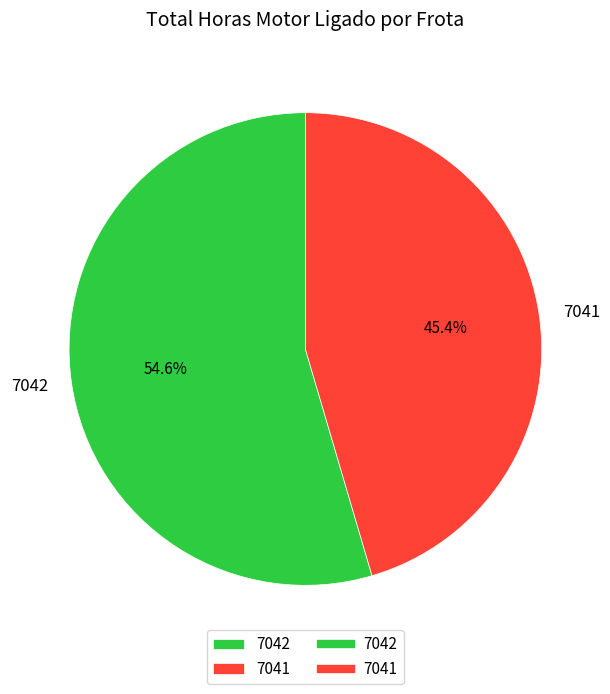

How many segments does this pie chart have?

2